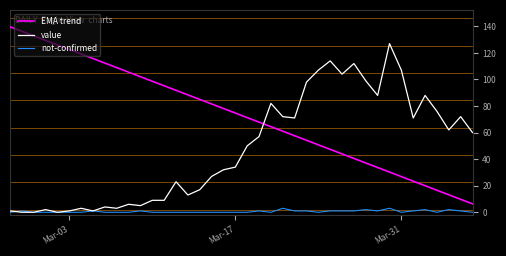

Which series has the largest total across all categories?

EMA trend